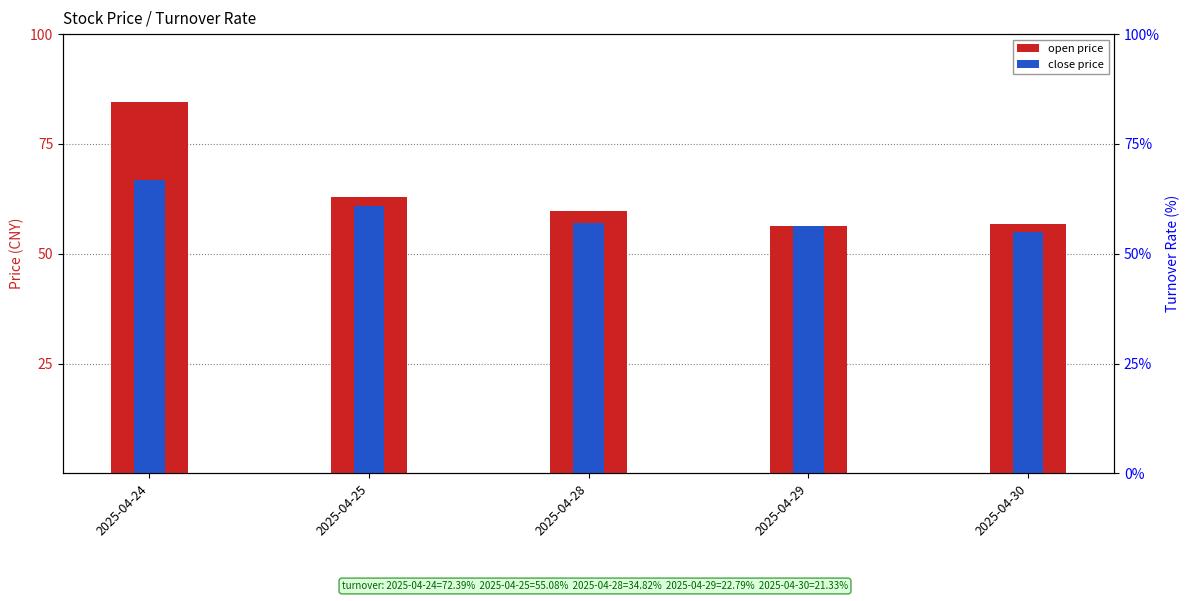

Which series changed the most between 2025-04-24 and 2025-04-29?

turnover %